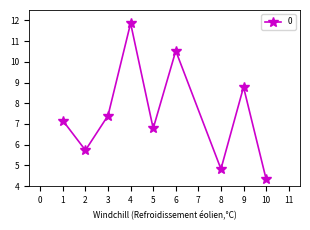

Count the number of values greater than 7.

5